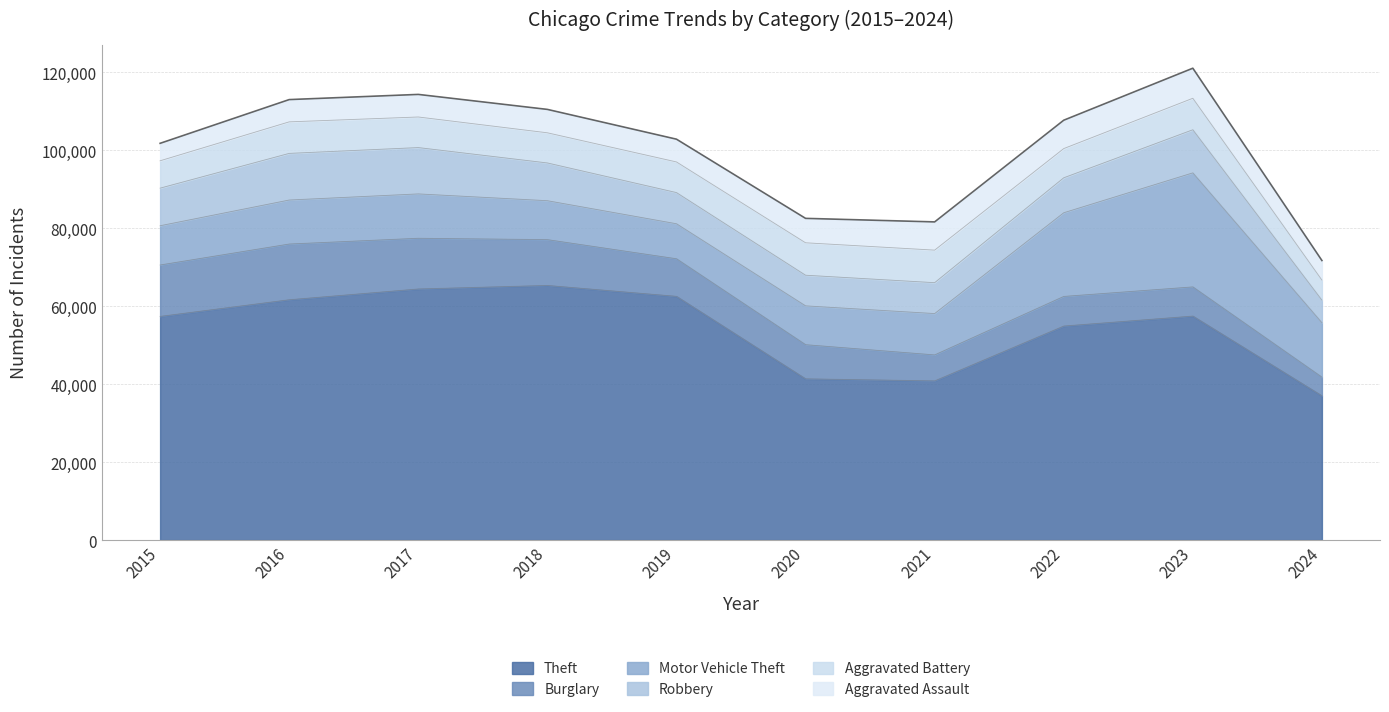

True or false: Burglary has a value of 13001 at 2017.

True